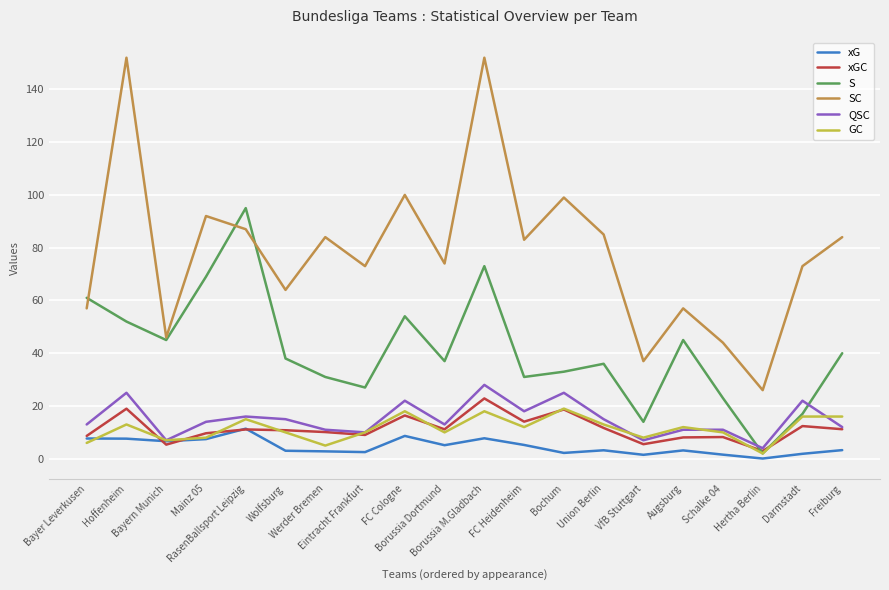

What is the spread (max minus min) of values at Hoffenheim?

144.4